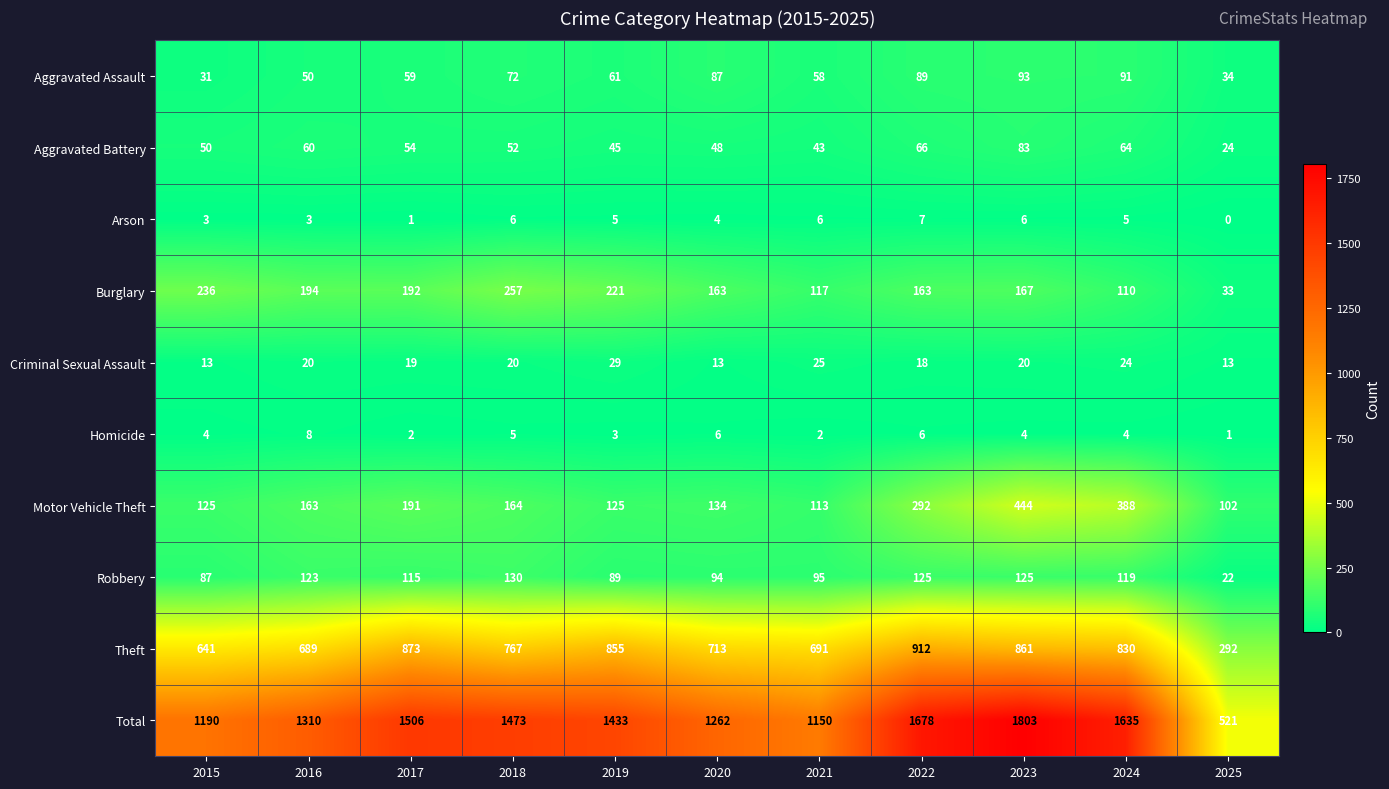

Between 2016 and 2020, which series saw the biggest shift?

Total